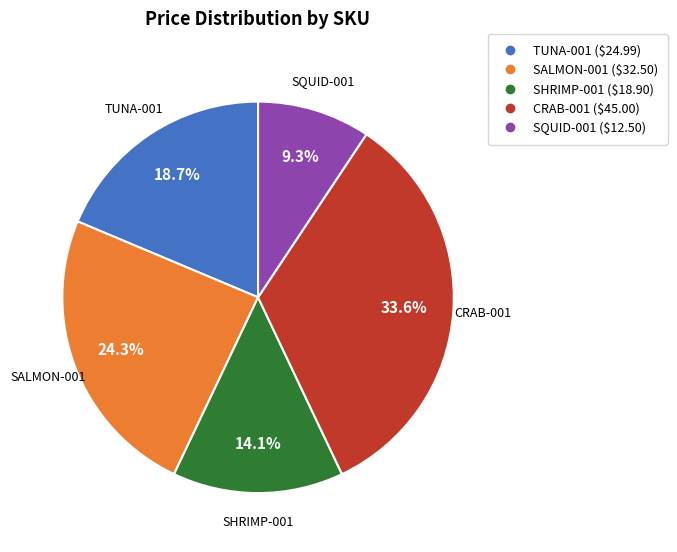

Is it true that CRAB-001 is 24% of the pie?

False